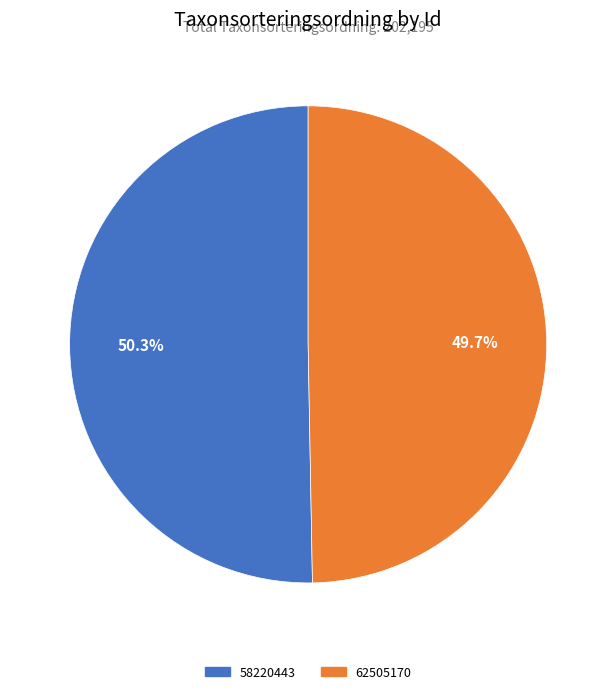

What is the ratio of the value at 62505170 to the value at 58220443?

1.0